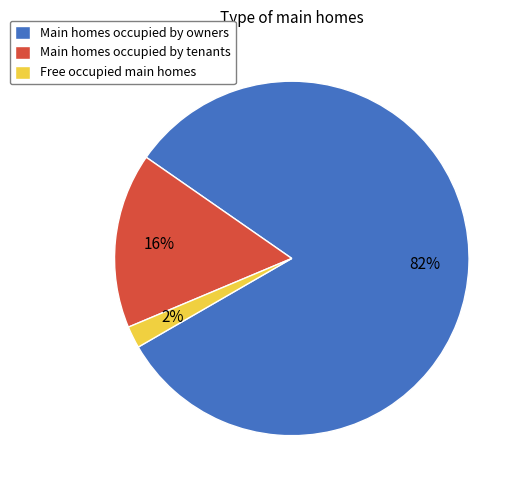

The Main homes occupied by owners slice represents 94% of the pie. True or false?

False